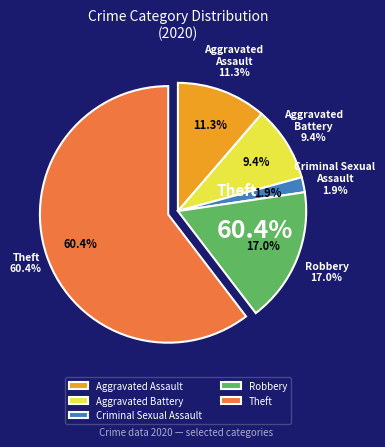

Is it true that Homicide is 8% of the pie?

False